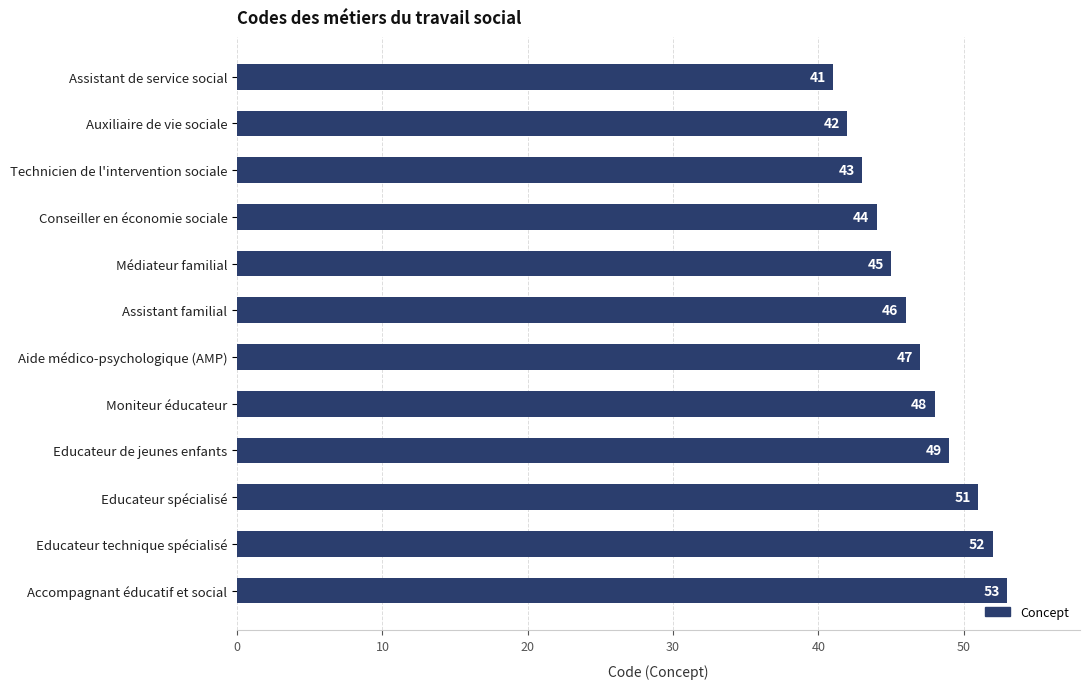

What is the sum of all values?

561